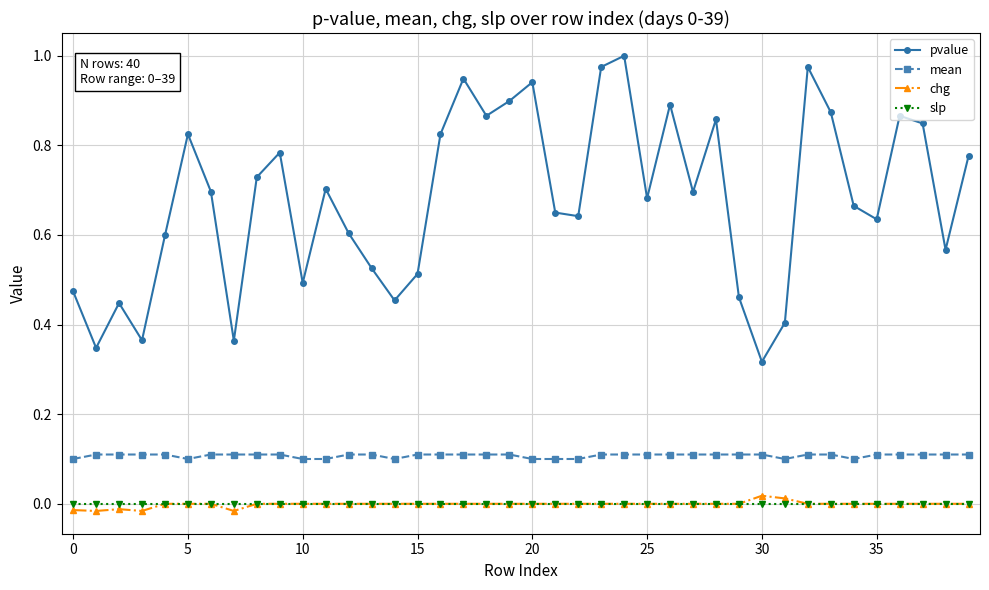

Which series has the largest total across all categories?

pvalue